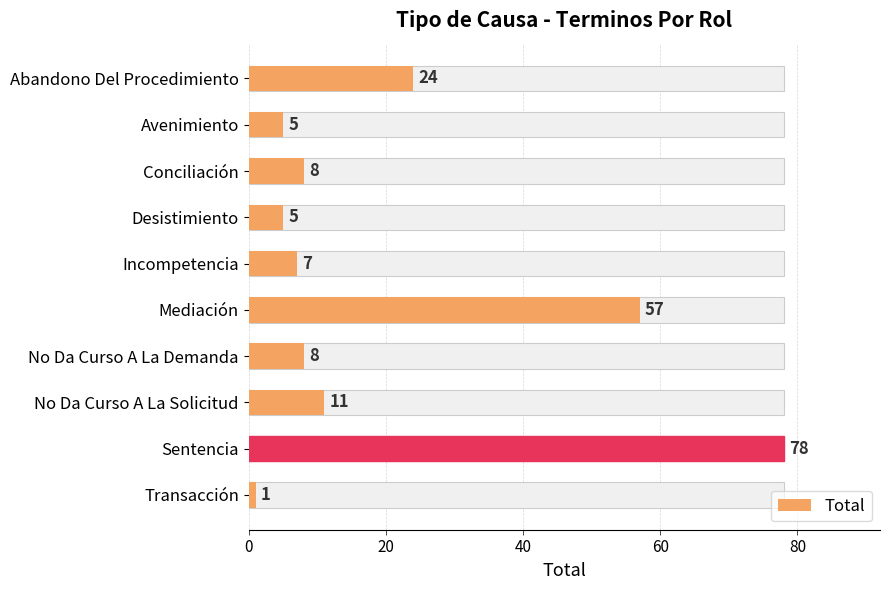

What is the difference between the maximum and minimum values?

77